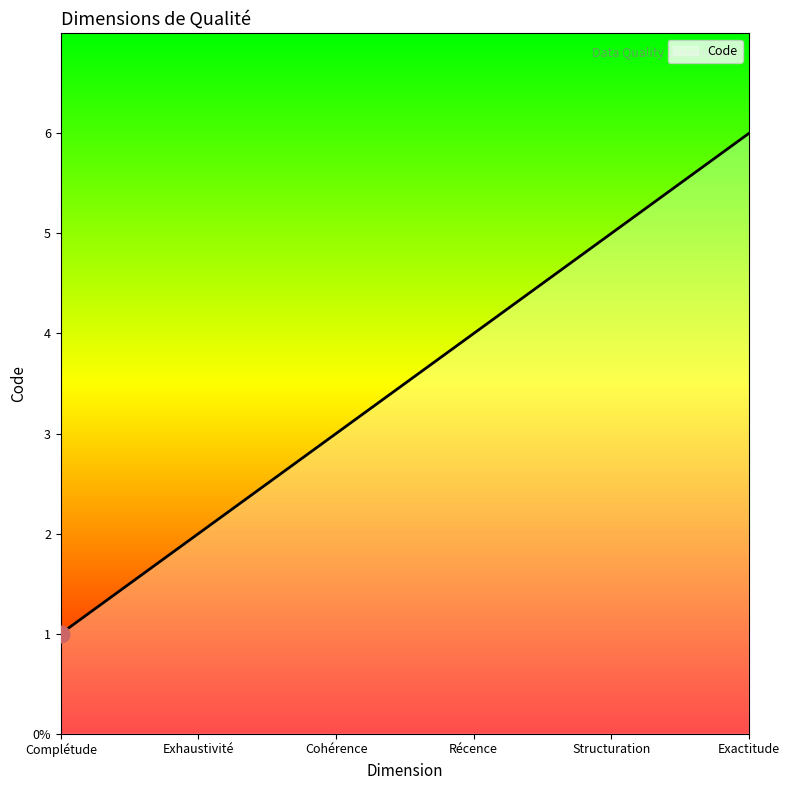

Between Complétude and Cohérence, which is larger?

Cohérence